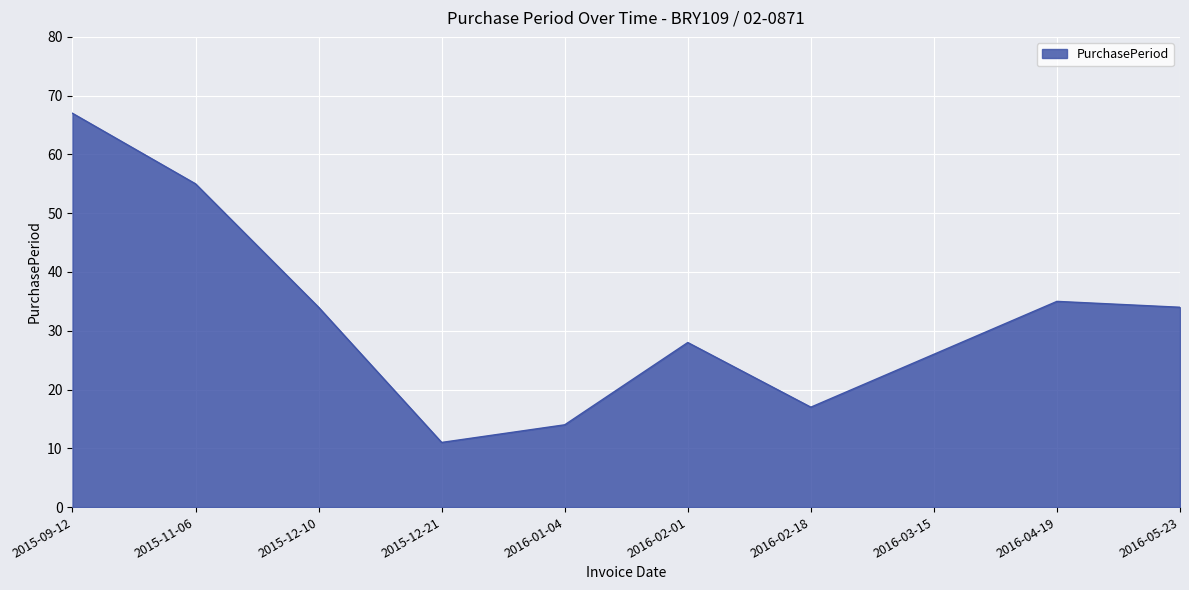

What is the sum of all values?

321